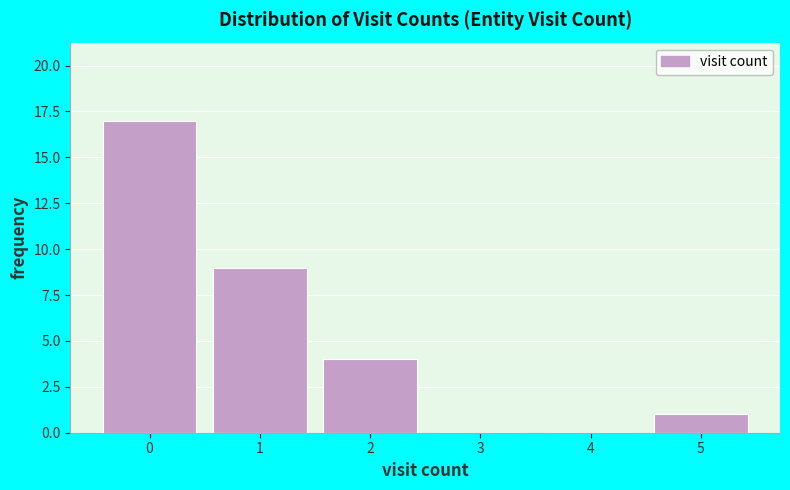

Reading left to right, transcribe this chart: for each bar, give the range it covers on the x-axis and its height. The values are not printed on the chart, so give them approximately, as read against the axis.

-0.5 to 0.5: 17
0.5 to 1.5: 9
1.5 to 2.5: 4
2.5 to 3.5: 0
3.5 to 4.5: 0
4.5 to 5.5: 1